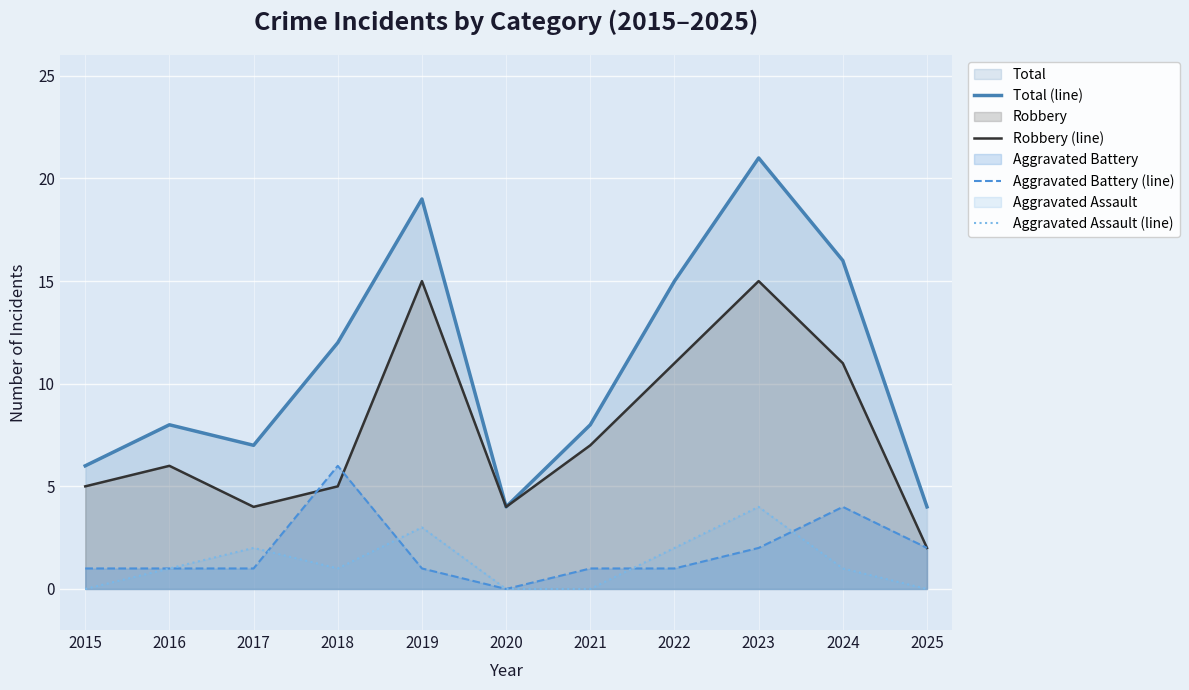

Which series has the widest spread of values?

Total (line)